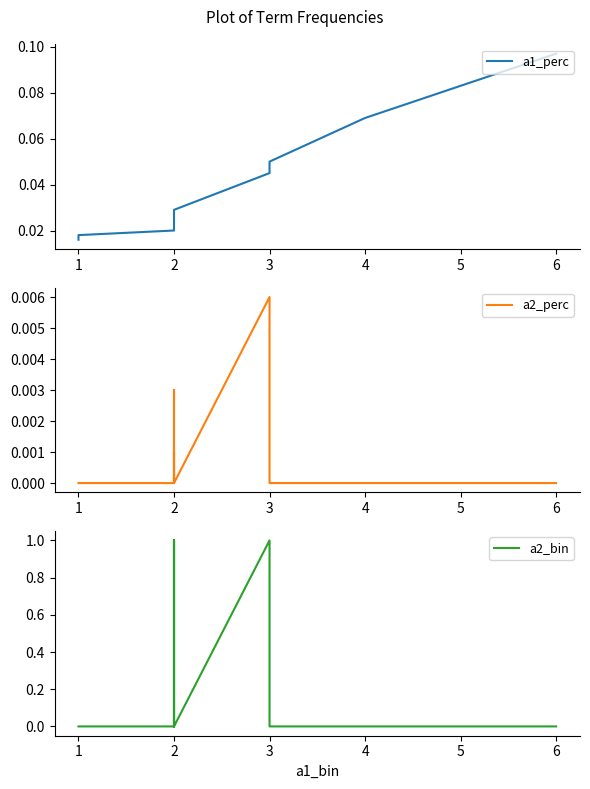

What is the sum of all a2_bin values?

3.0